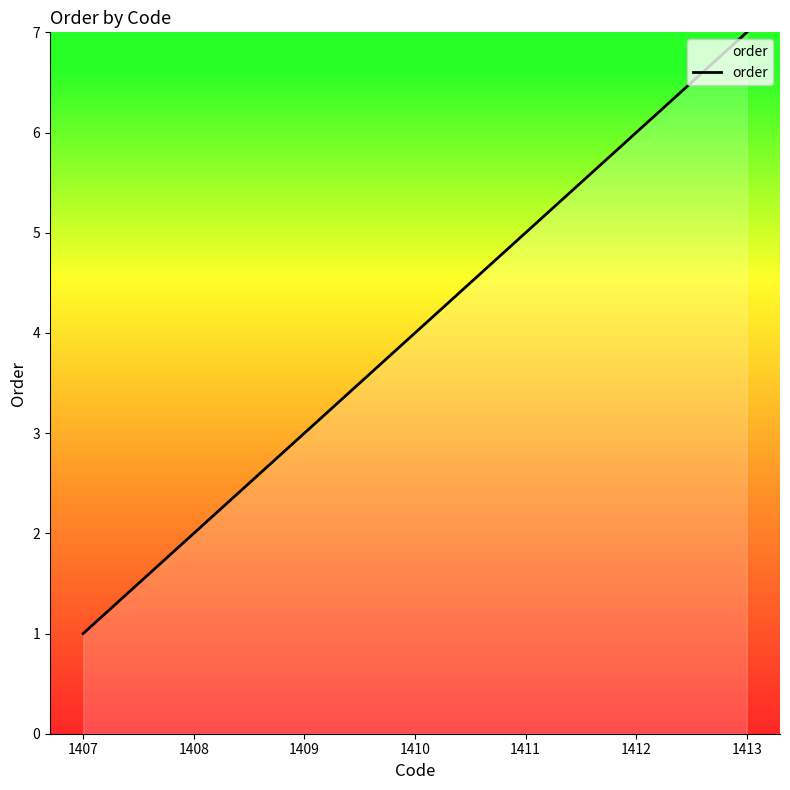

How many distinct data groups are displayed?

1